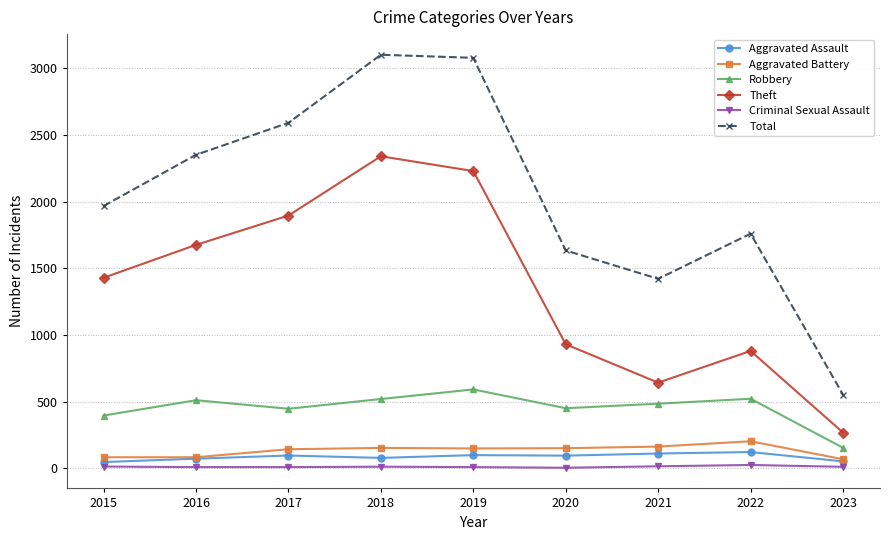

What is the maximum value shown in the chart?

3103